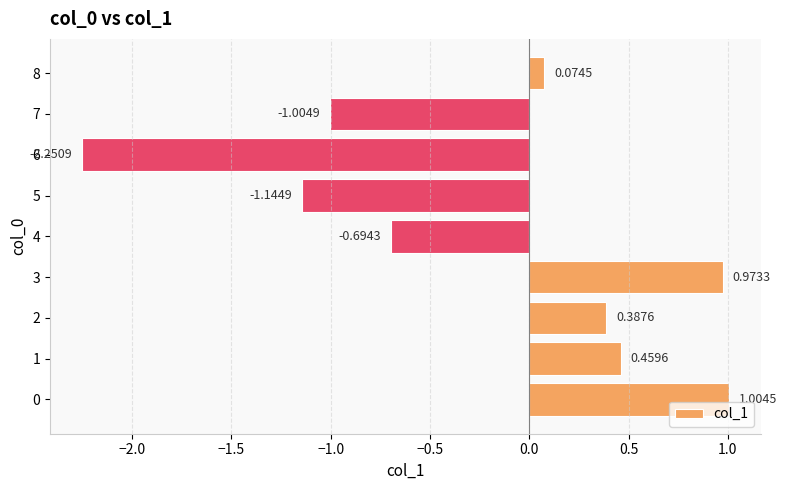

What is the change in value from 3 to 5?

-2.1